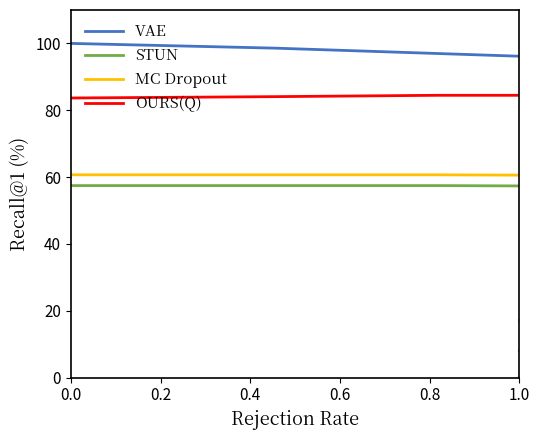

How many lines are shown in the chart?

4